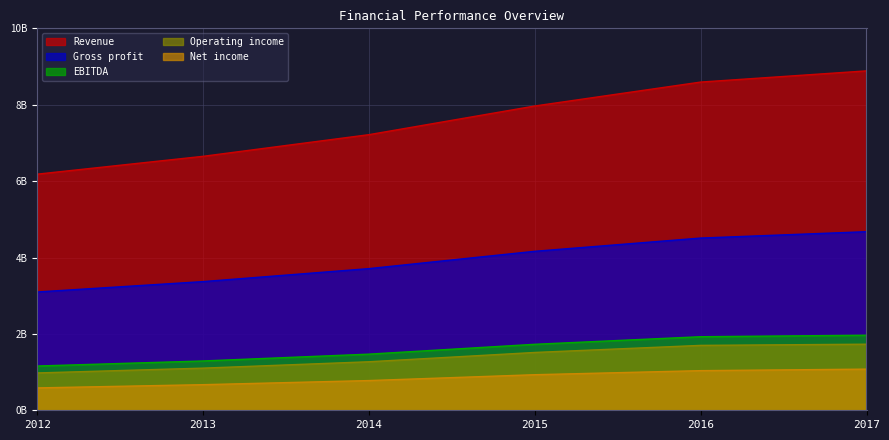

Rank the series at 2013 from highest to lowest value.

Revenue, Gross profit, EBITDA, Operating income, Net income